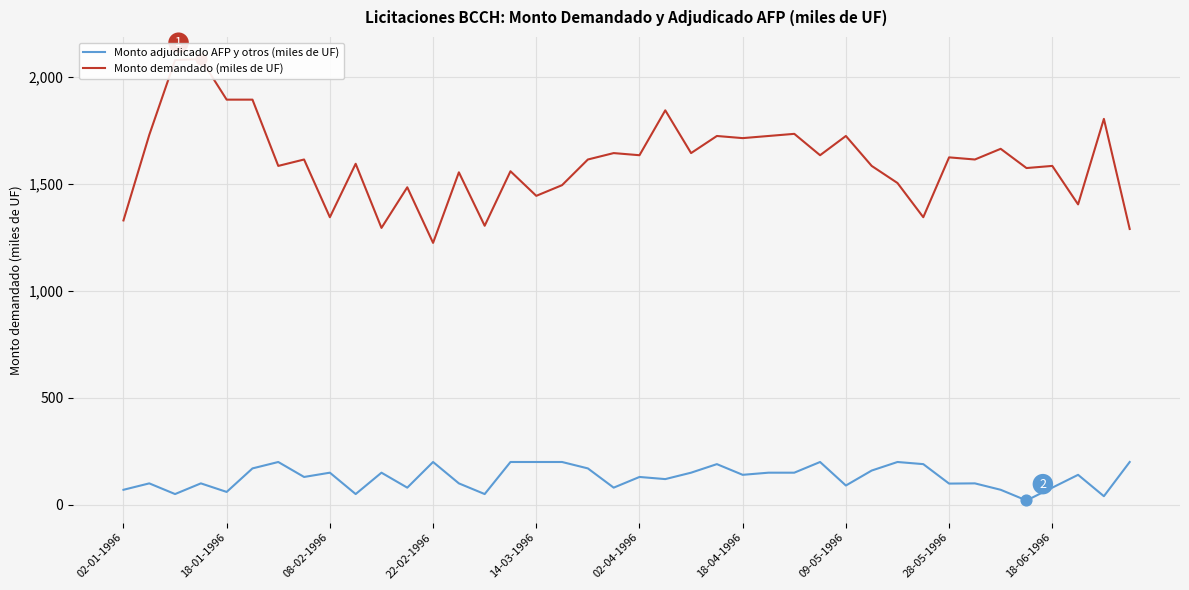

Which series contains the lowest Y value?

Monto adjudicado AFP y otros (miles de UF)